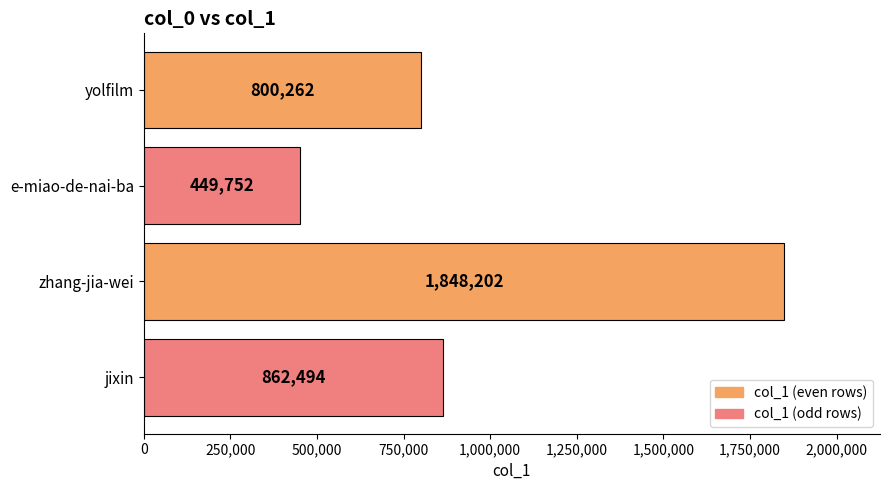

What is the ratio of the value at jixin to the value at yolfilm?

1.1